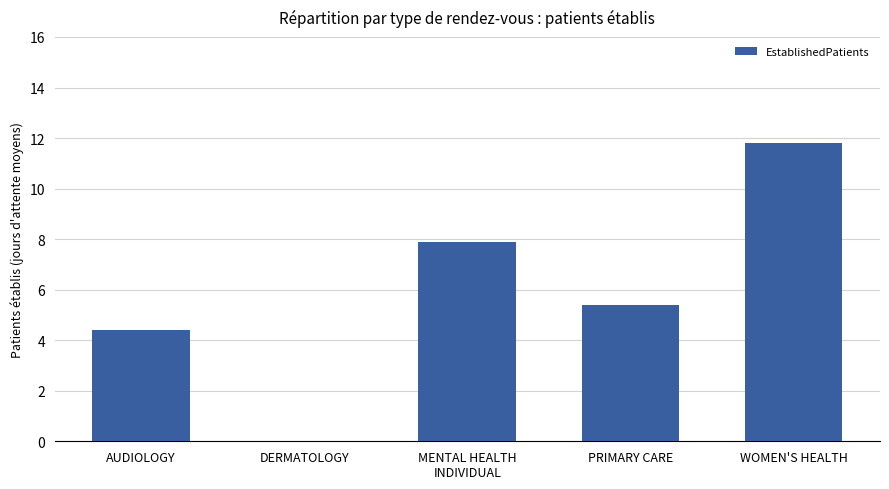

How many positive values are there?

4